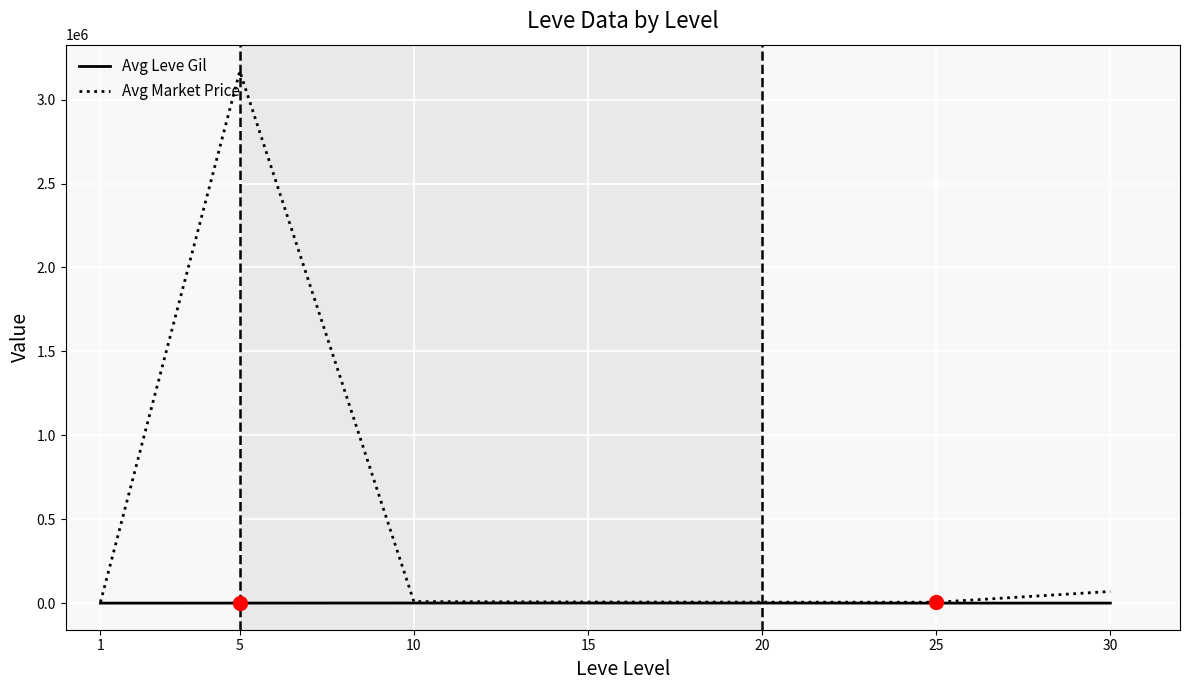

Which series has the largest range (max minus min)?

Avg Market Price